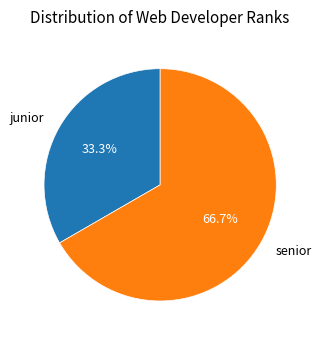

Which has a higher value, junior or senior?

senior